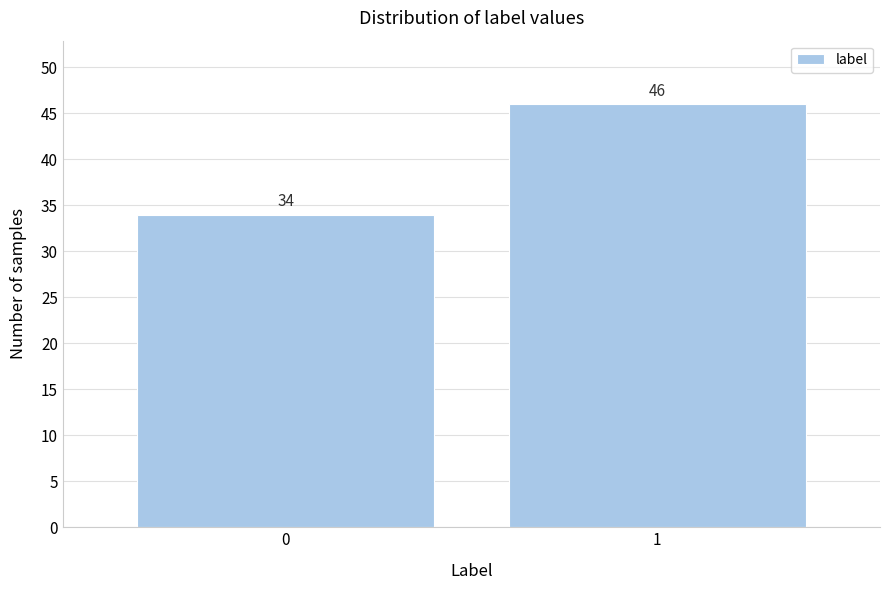

Reading right to left, extract all data points from this chart.

46	34